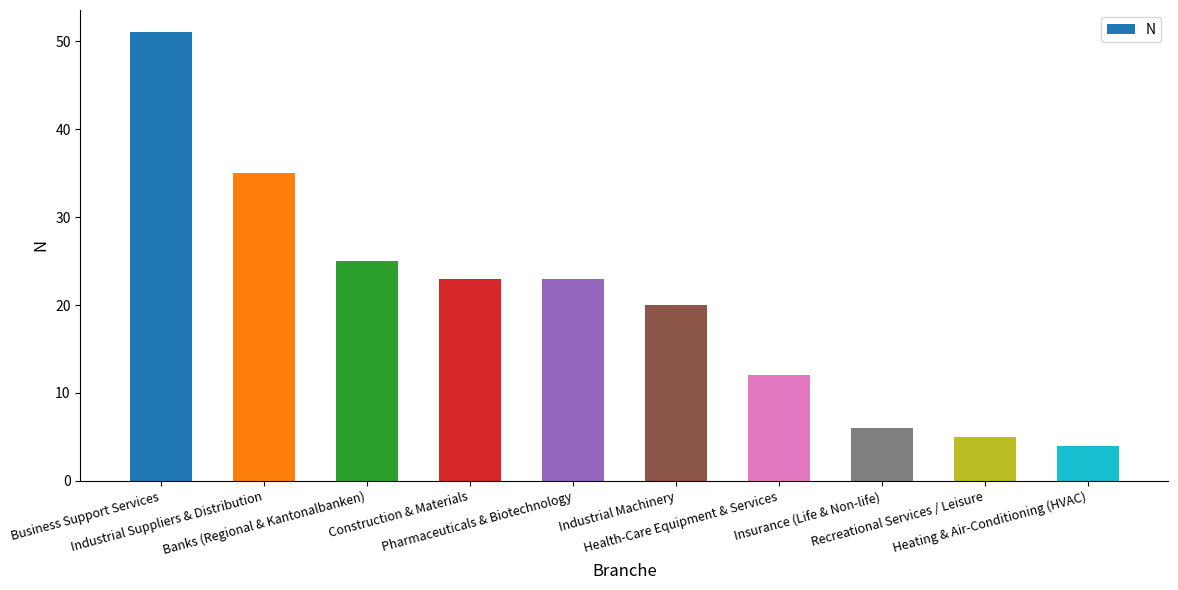

What is the difference between the maximum and second lowest values?

46